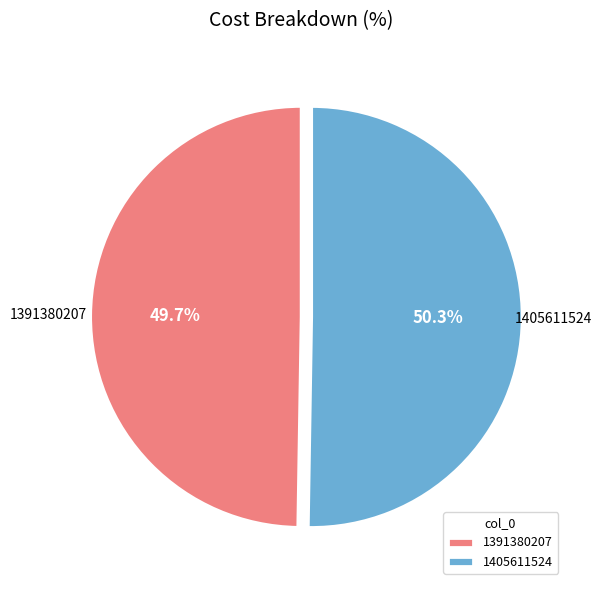

Is there a majority slice in this chart?

Yes